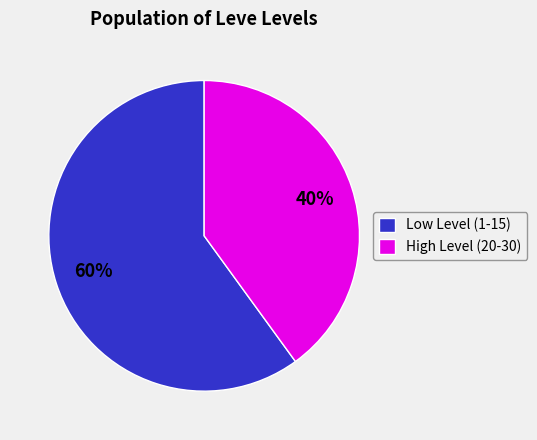

Is the sum of High Level (20-30) and Low Level (1-15) greater than half?

Yes